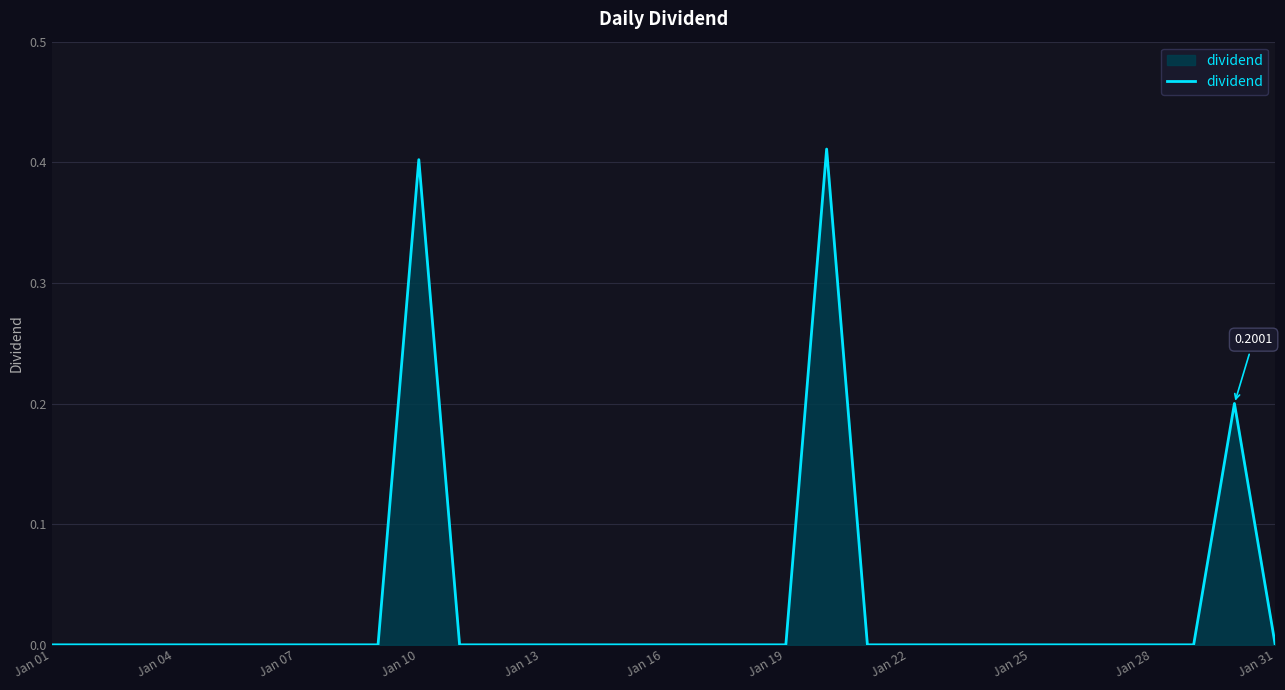

True or false: the data shows 0.0 at Jan 31.

True